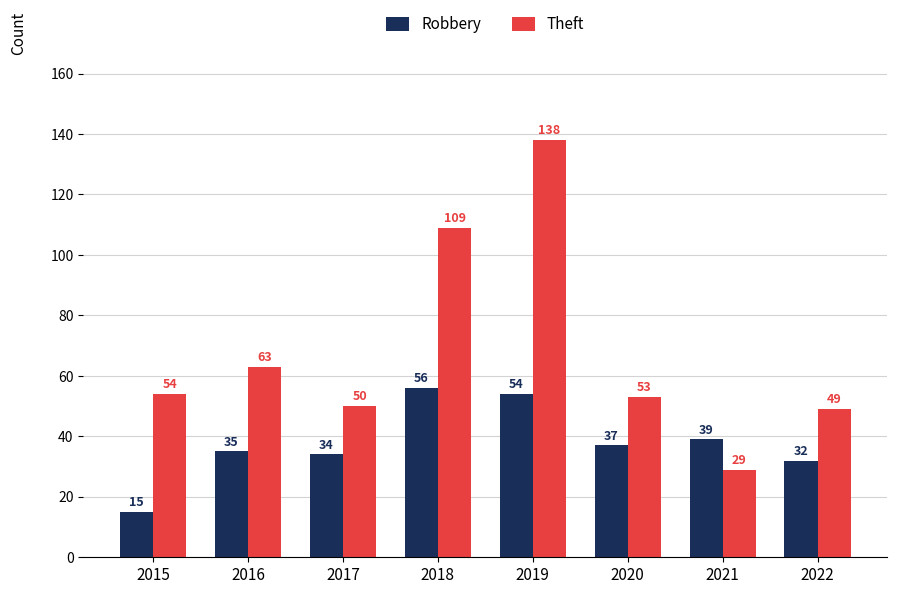

What is the difference between the maximum and minimum values in the Theft series?

109